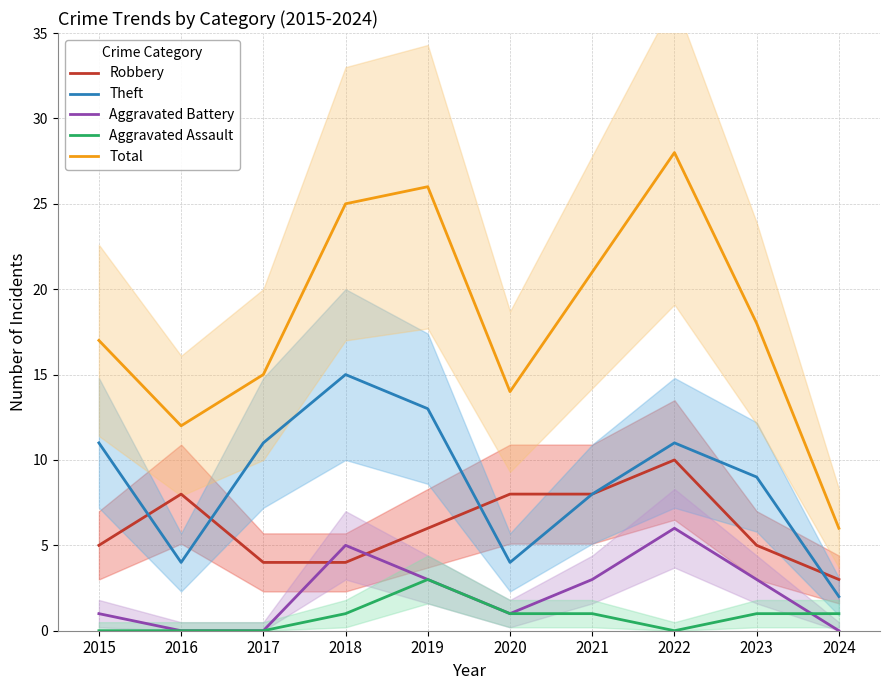

Reading left to right, transcribe all the data shown in this chart.

Robbery: 5	8	4	4	6	8	8	10	5	3
Theft: 11	4	11	15	13	4	8	11	9	2
Aggravated Battery: 1	0	0	5	3	1	3	6	3	0
Aggravated Assault: 0	0	0	1	3	1	1	0	1	1
Total: 17	12	15	25	26	14	21	28	18	6